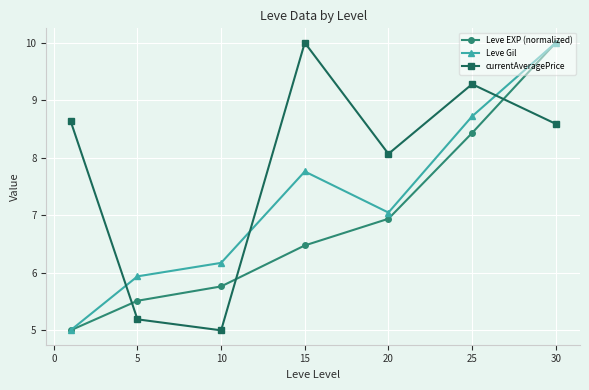

What is the lowest value of the Leve EXP (normalized) series?

5.0